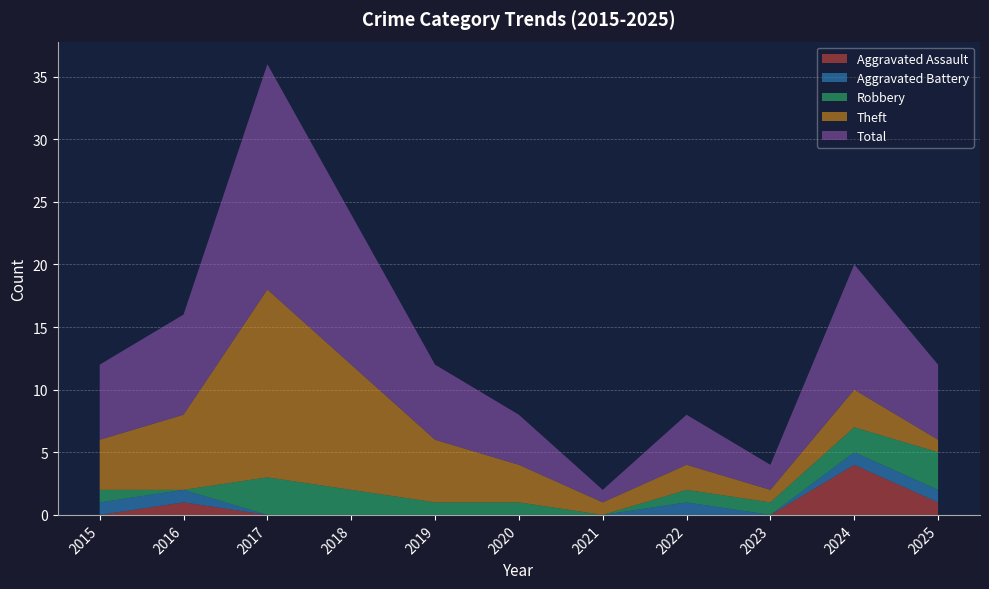

Reading left to right, list all the values displayed in this chart.

Aggravated Assault: 0	1	0	0	0	0	0	0	0	4	1
Aggravated Battery: 1	1	0	0	0	0	0	1	0	1	1
Robbery: 1	0	3	2	1	1	0	1	1	2	3
Theft: 4	6	15	10	5	3	1	2	1	3	1
Total: 6	8	18	12	6	4	1	4	2	10	6